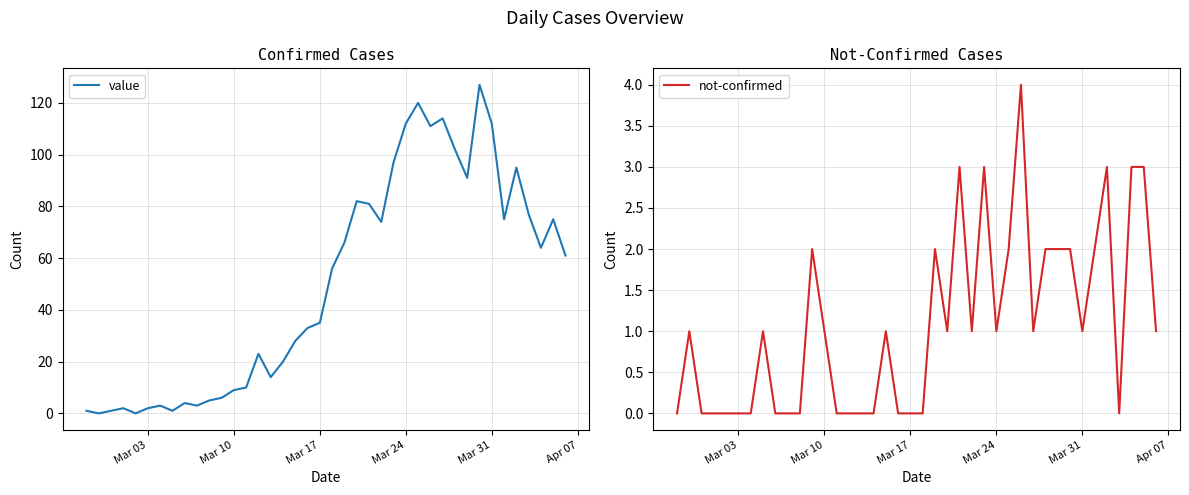

List the series in order of their peak value, lowest first.

not-confirmed, value